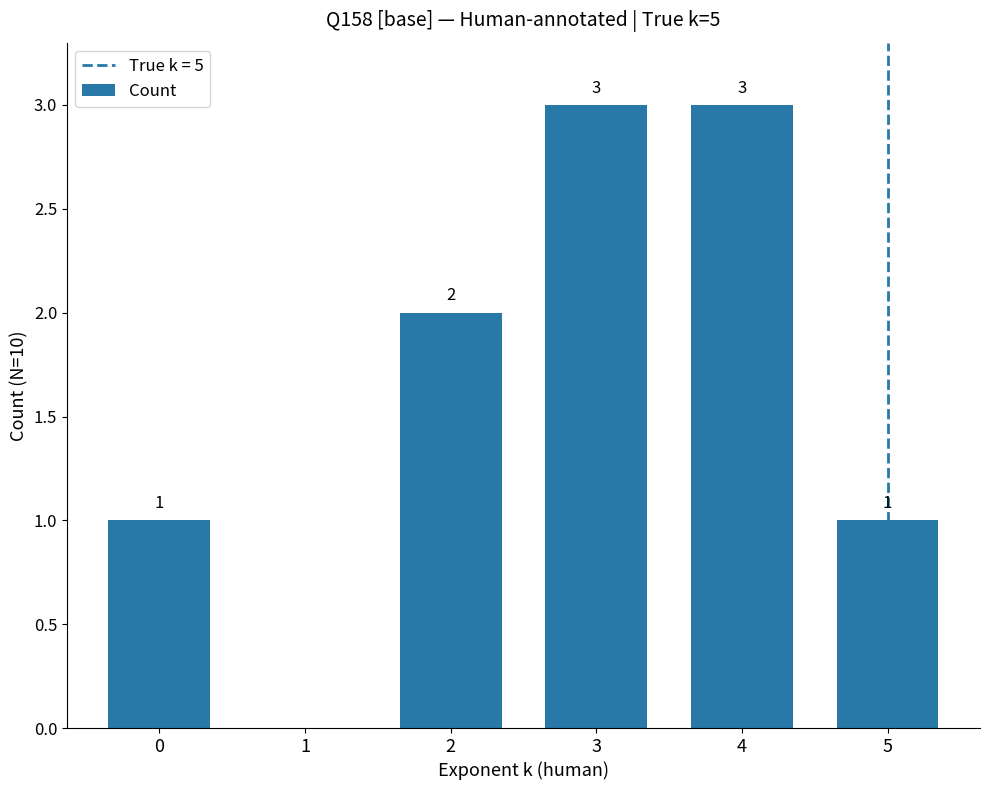

What is the maximum value shown in the chart?

3